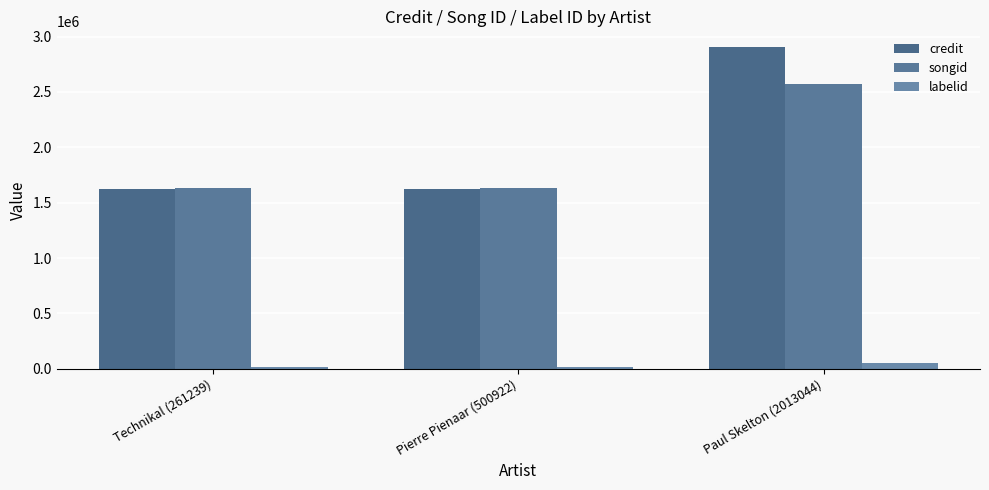

List the labels in order of credit value, smallest first.

Technikal (261239), Pierre Pienaar (500922), Paul Skelton (2013044)